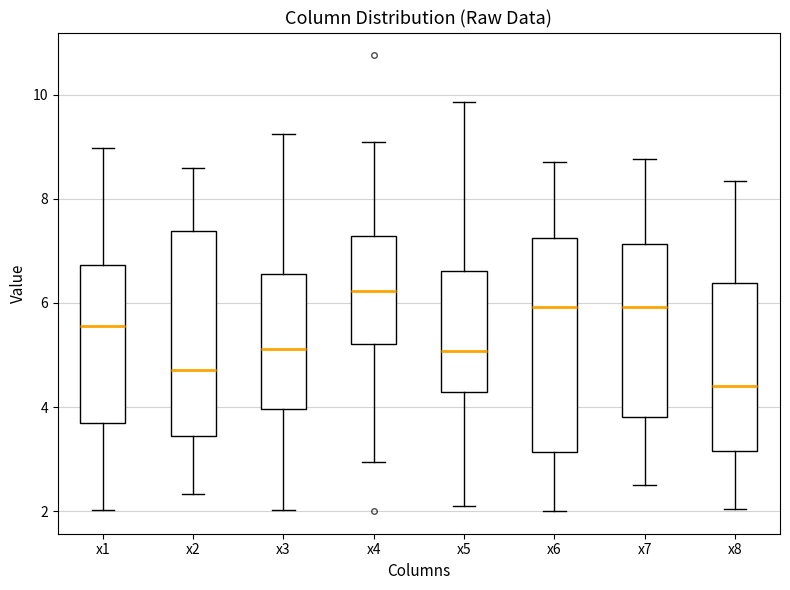

Where does the median line of the box for x8 sit on the y-axis? The values are not printed on the chart, so give them approximately, as read against the axis.

4.4